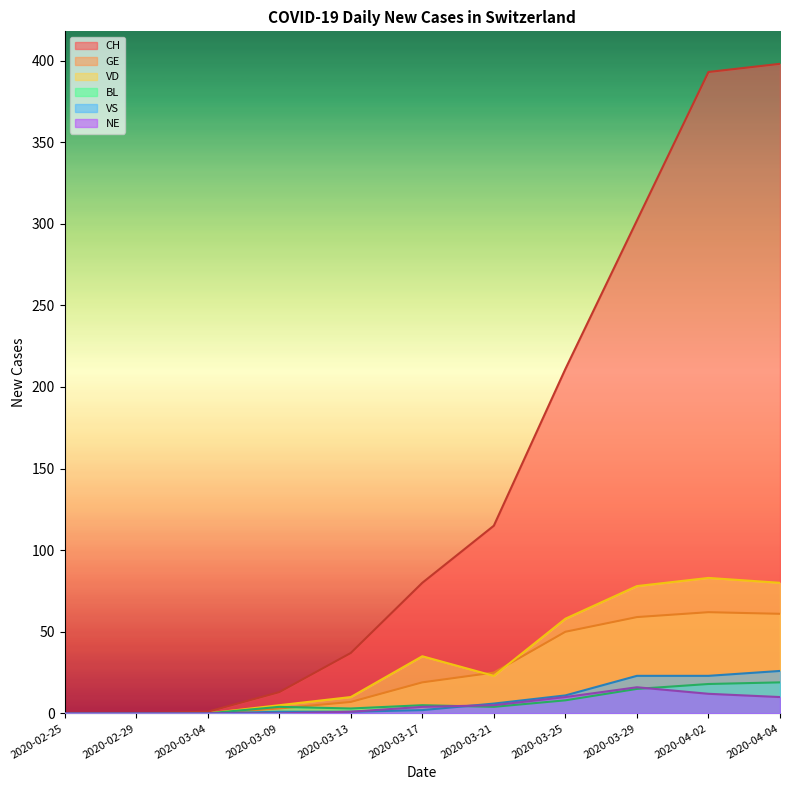

What is the difference between the maximum and second lowest values in the BL series?

19